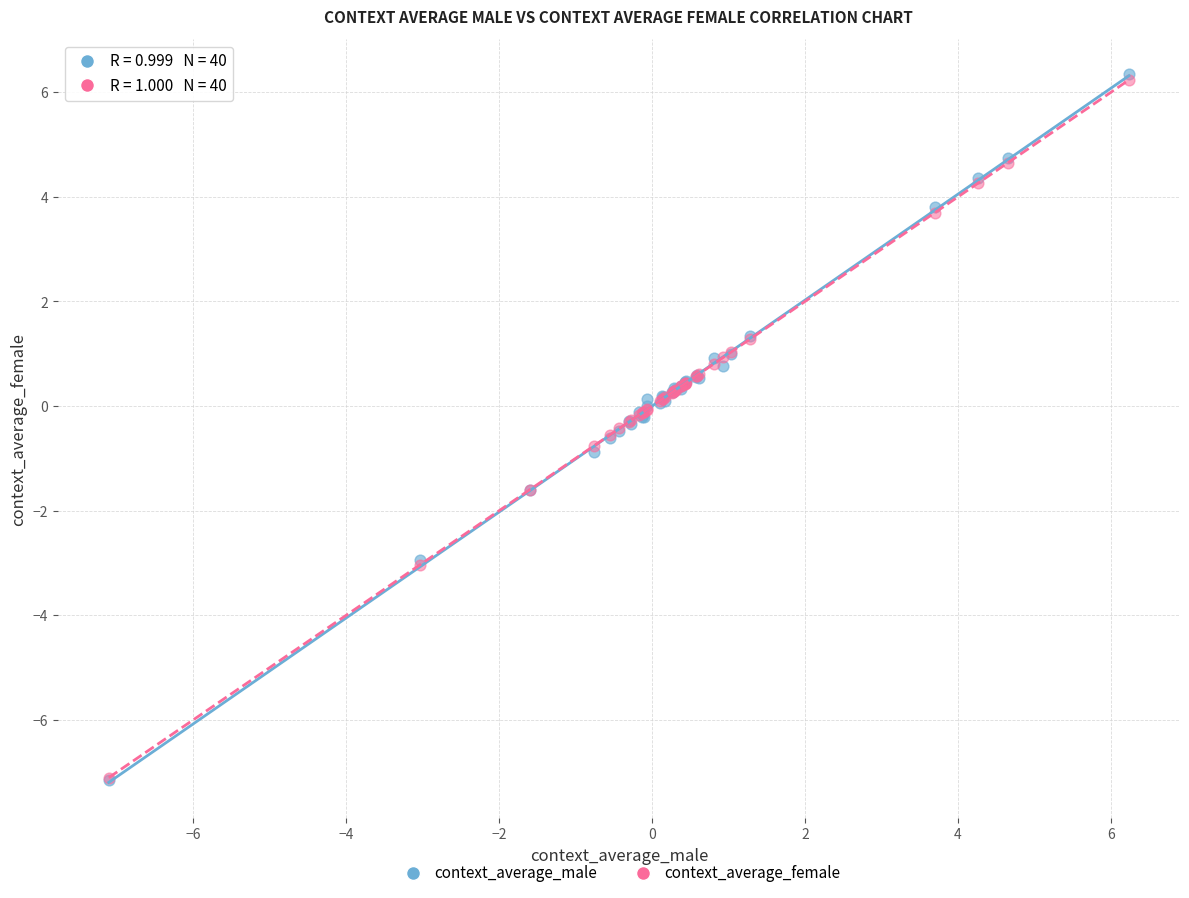

What are all the series names shown in the legend?

context_average_male, context_average_female